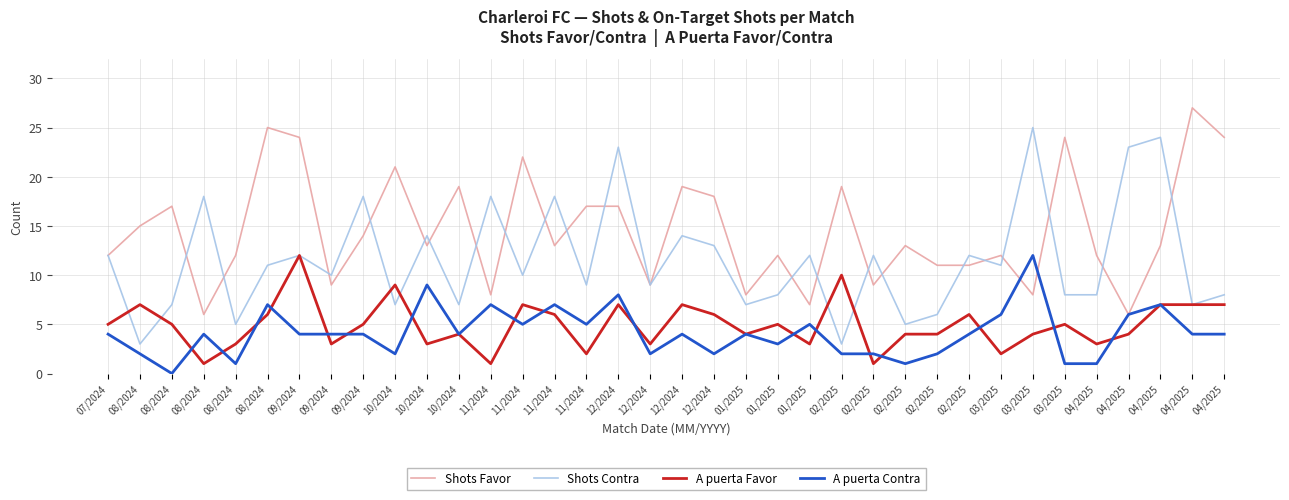

Where is the first local maximum for Shots Contra?

08/2024